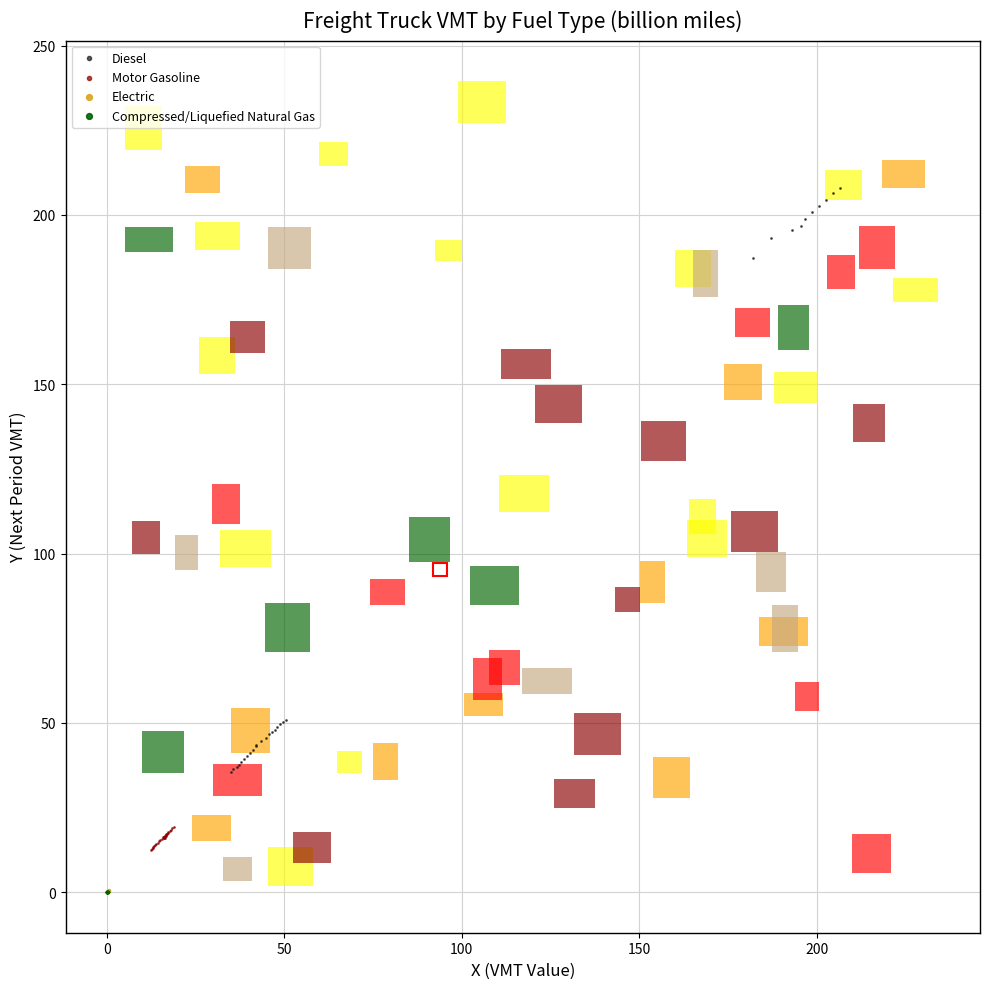

Which series reaches the maximum Y coordinate?

Diesel